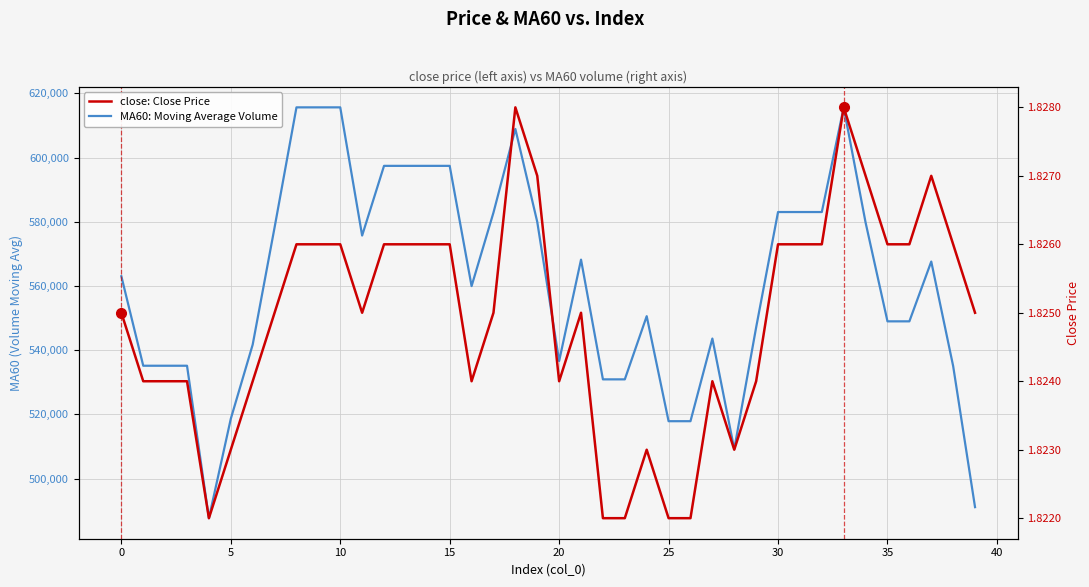

True or false: MA60: Moving Average Volume and close: Close Price cross at least once.

False